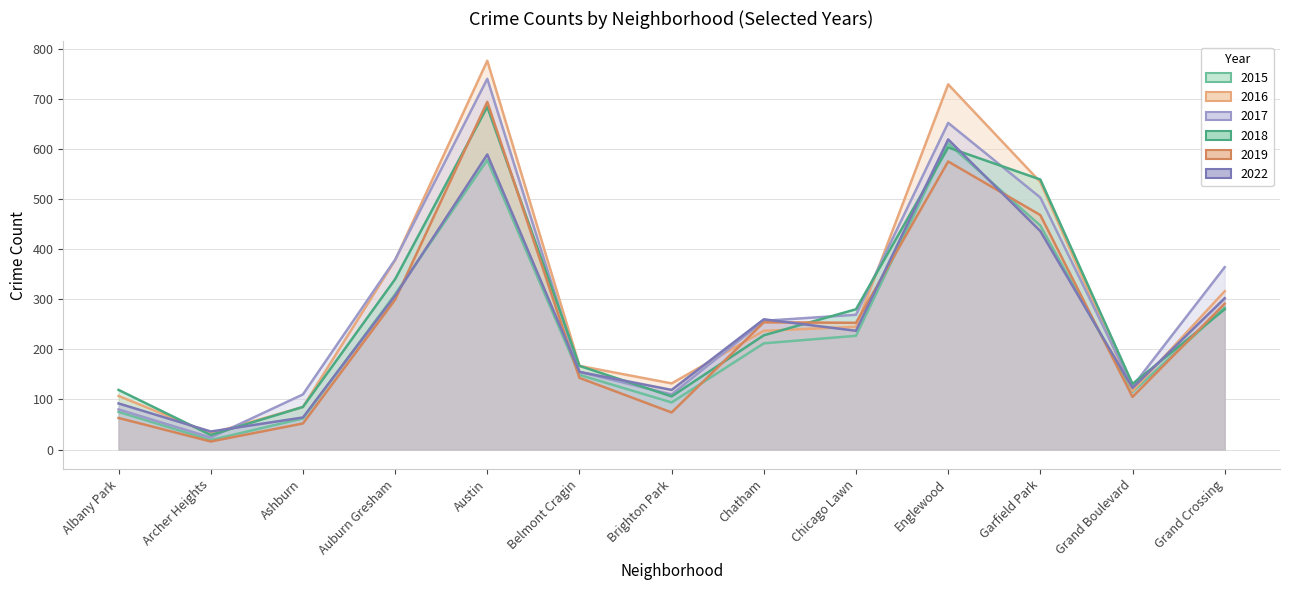

What is the lowest value of the 2022 series?

36